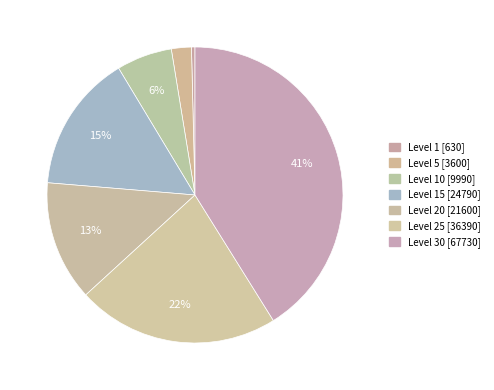

Count the number of slices in the pie.

7